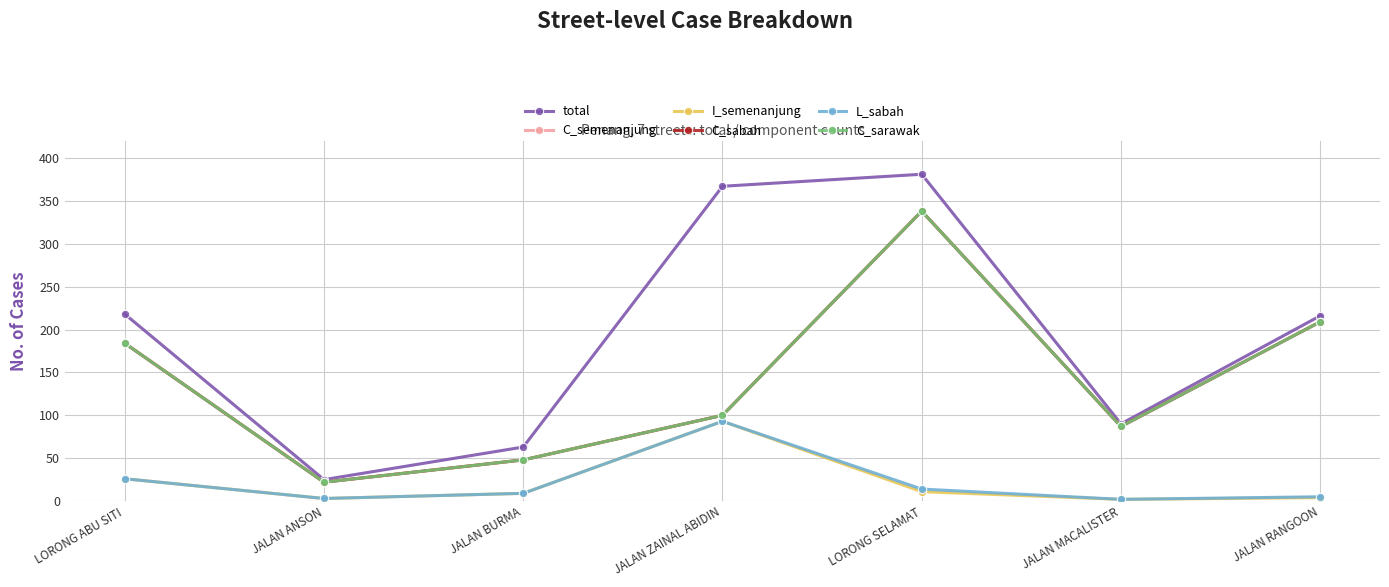

Is it true that C_semenanjung equals 100 at JALAN ZAINAL ABIDIN?

True